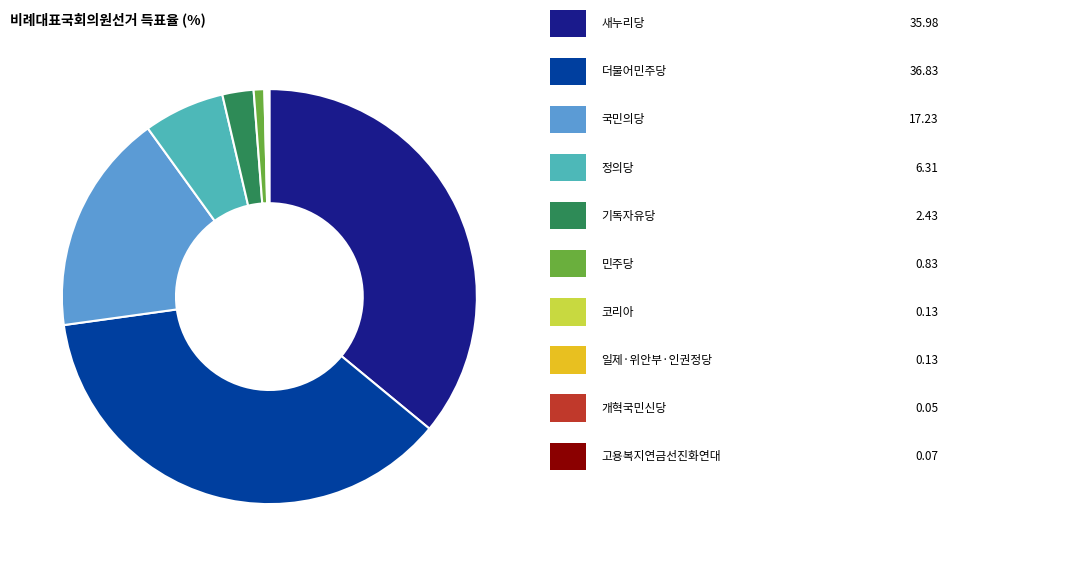

Is there a majority slice in this chart?

No